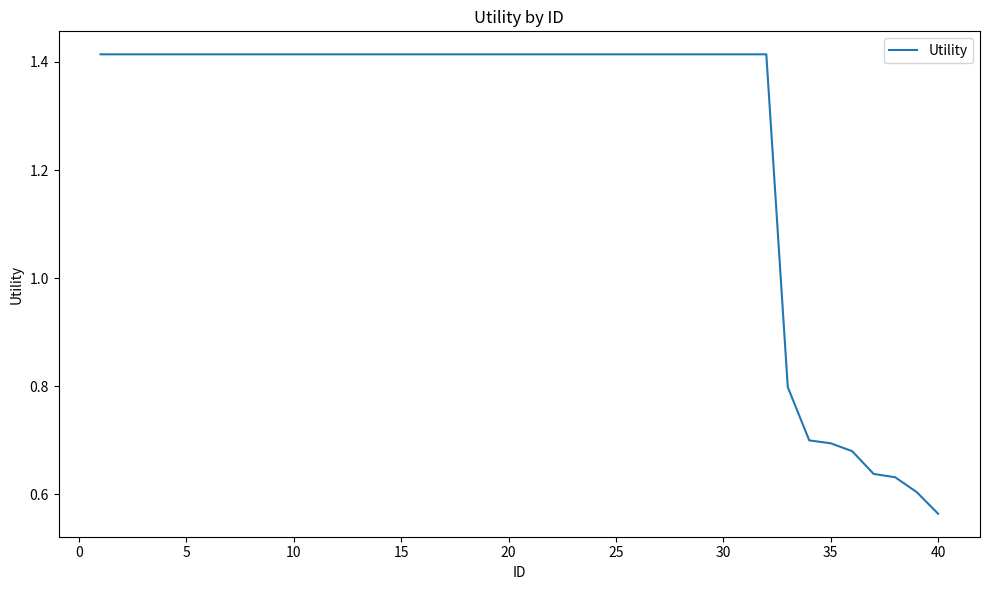

Reading left to right, extract all data points from this chart.

1.4	1.4	1.4	1.4	1.4	1.4	1.4	1.4	1.4	1.4	1.4	1.4	1.4	1.4	1.4	1.4	1.4	1.4	1.4	1.4	1.4	1.4	1.4	1.4	1.4	1.4	1.4	1.4	1.4	1.4	1.4	1.4	0.8	0.7	0.7	0.7	0.6	0.6	0.6	0.6